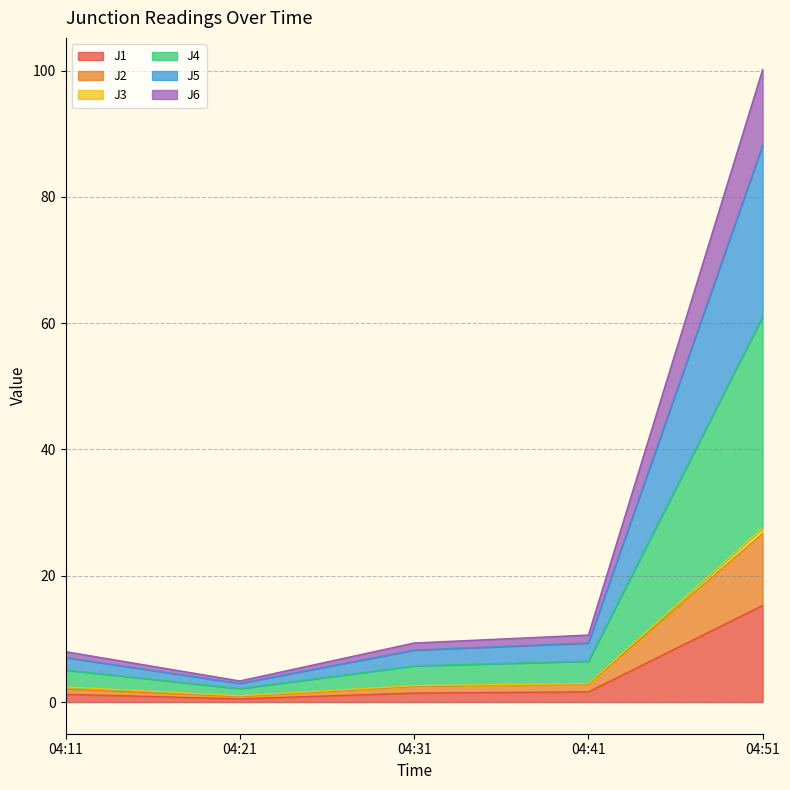

What is the minimum value shown in the chart?

0.5